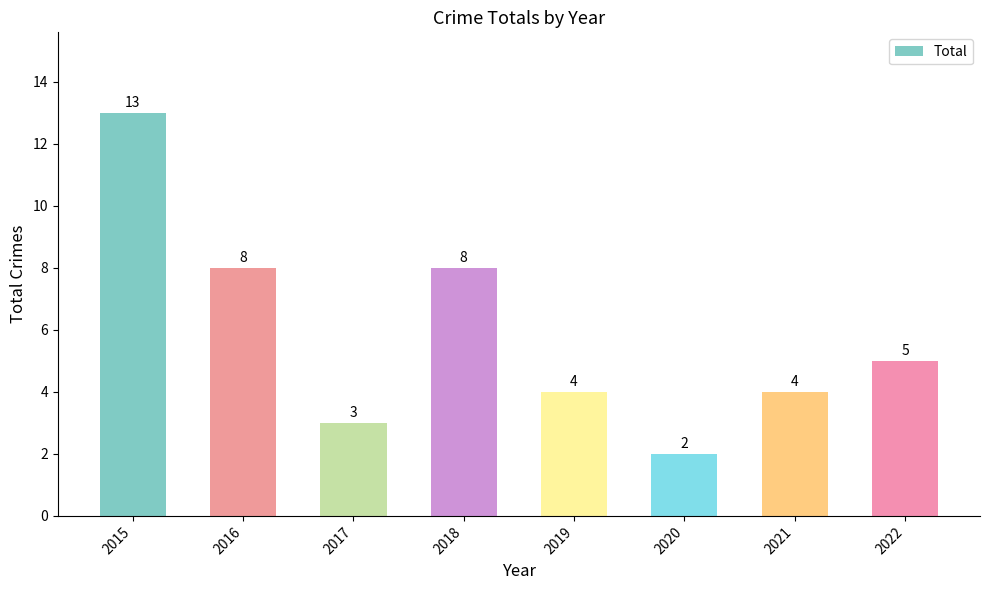

What is the greatest value displayed?

13